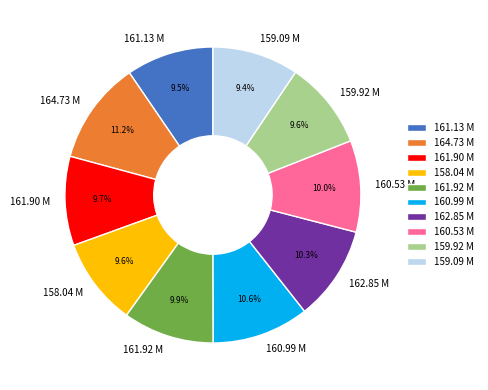

What percentage is NOT represented by 164.73 M?

88.8%